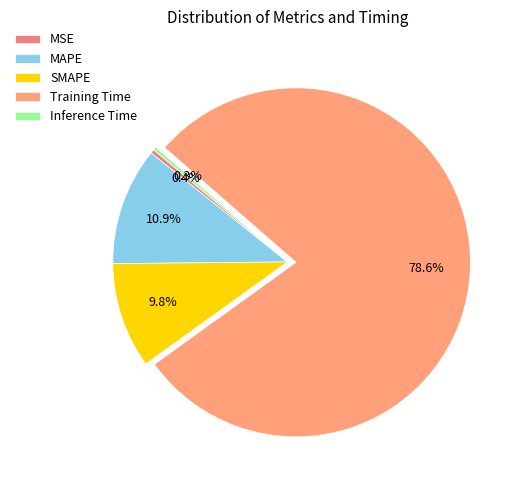

Does MAPE account for over 50% of the chart?

No